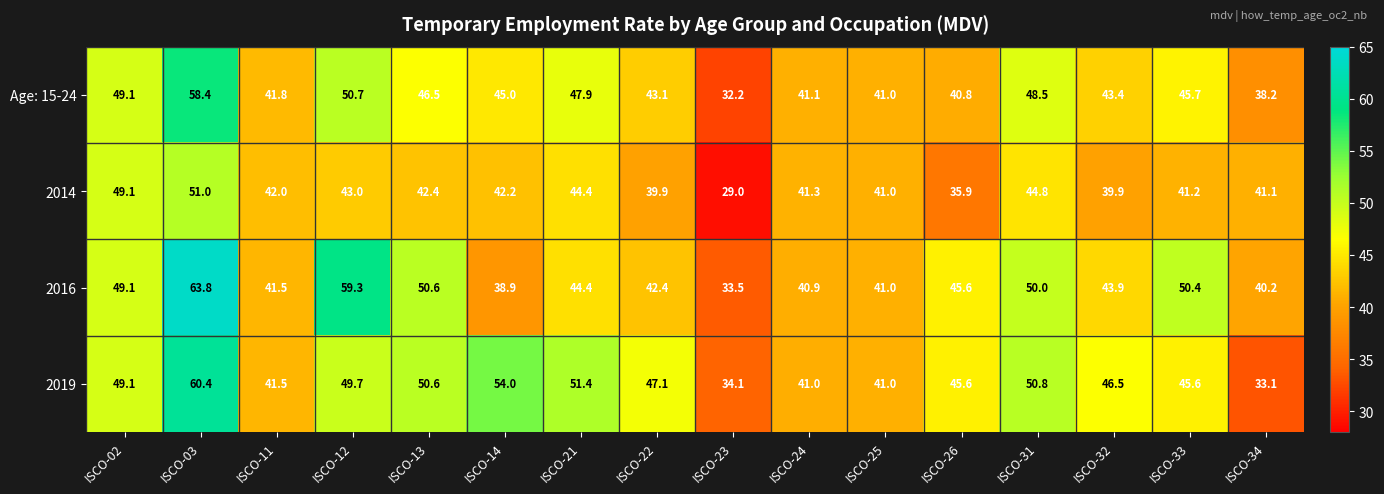

At which label does 2019 first exceed 47?

ISCO-02